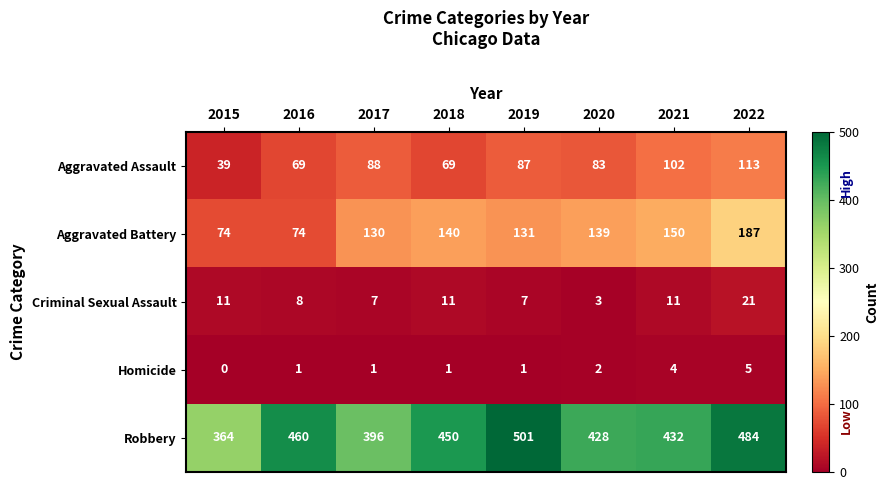

The Robbery series shows 432 at 2021. True or false?

True